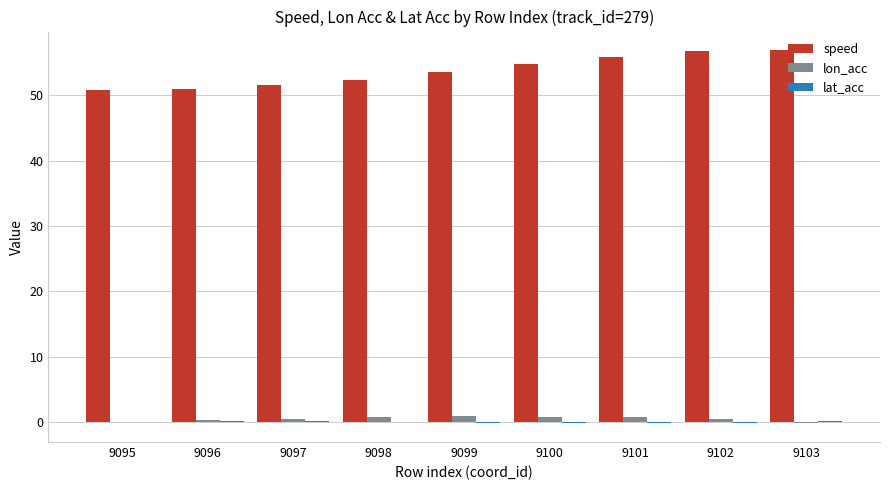

How many series are shown in this chart?

3